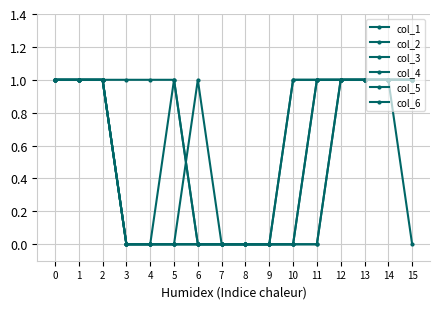

What is the difference between the second highest and minimum values in the col_1 series?

1